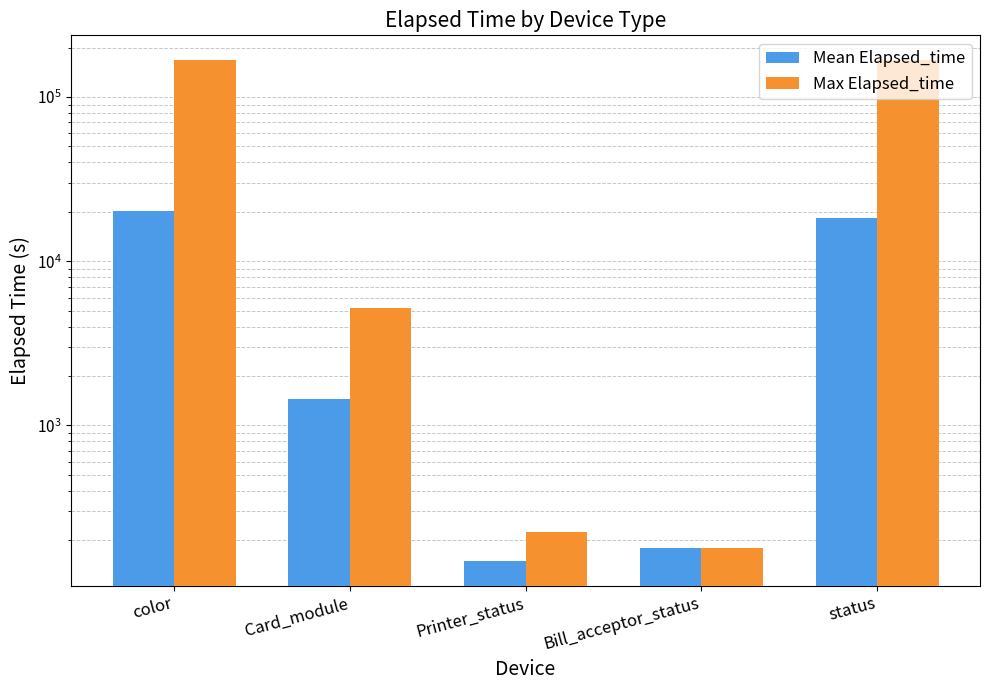

Reading left to right, list all the values displayed in this chart.

Mean Elapsed_time: 20282.4	1443.0	149.5	180.0	18454.9
Max Elapsed_time: 167353.0	5191.0	225.0	180.0	167353.0